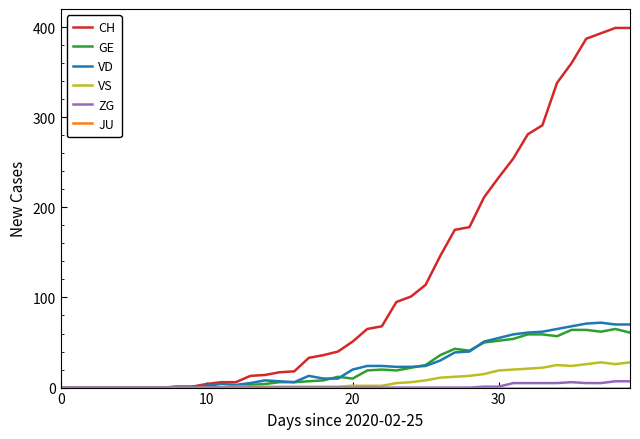

Which series has the largest total across all categories?

CH